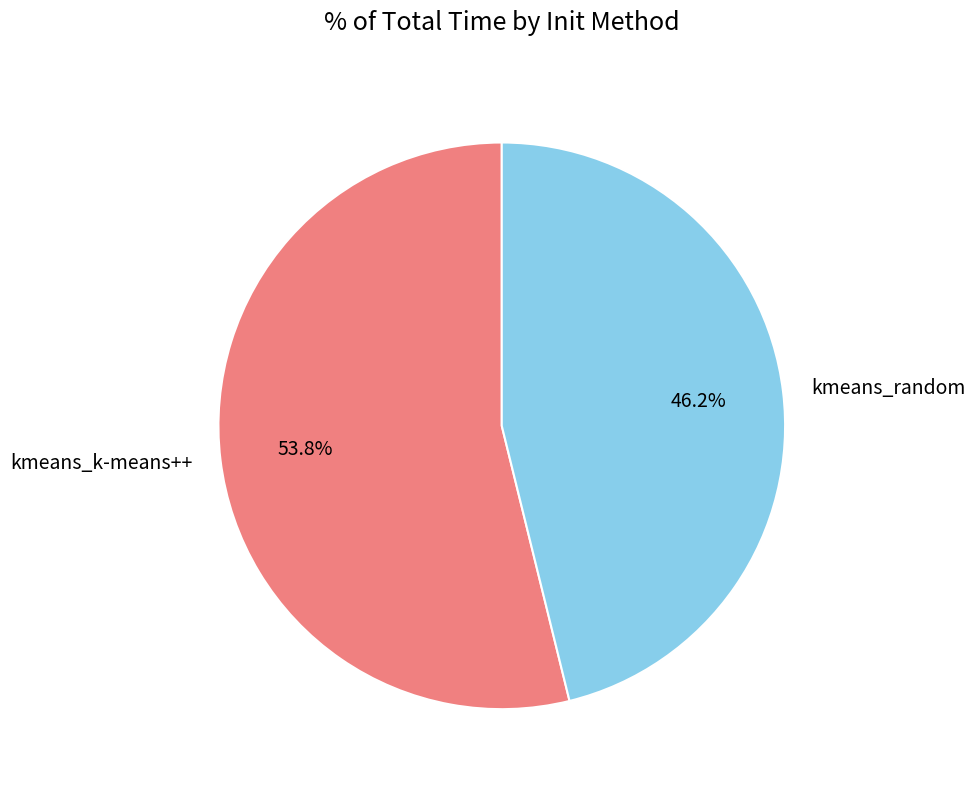

Which category has the smallest portion of the pie?

kmeans_random